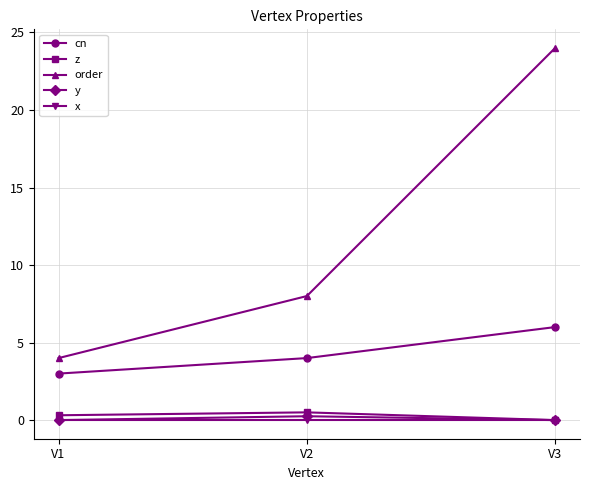

Which series has the largest total across all categories?

order